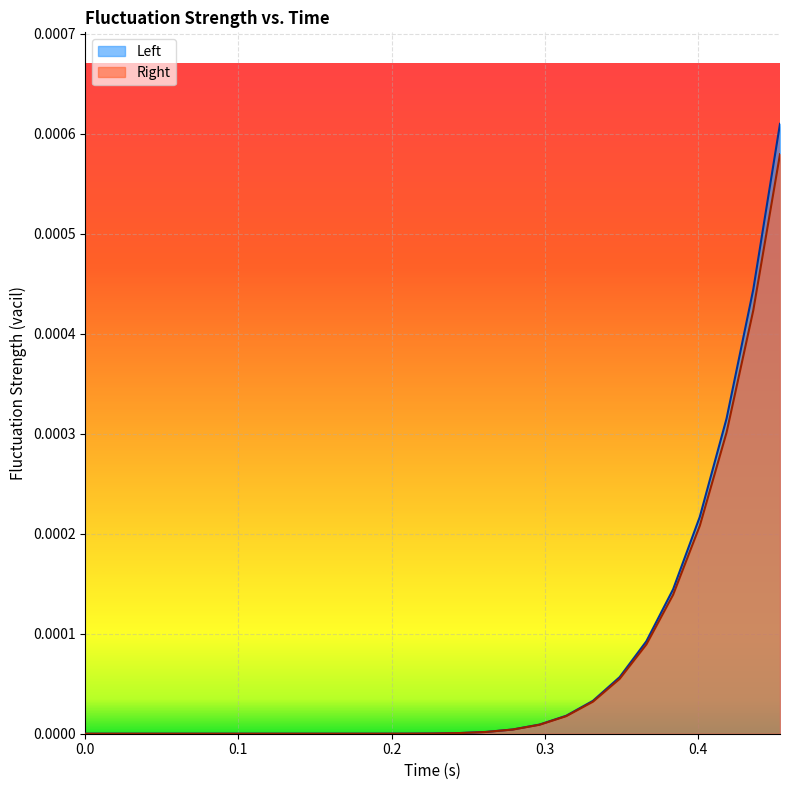

List the series in order of their peak value, highest first.

Left, Right